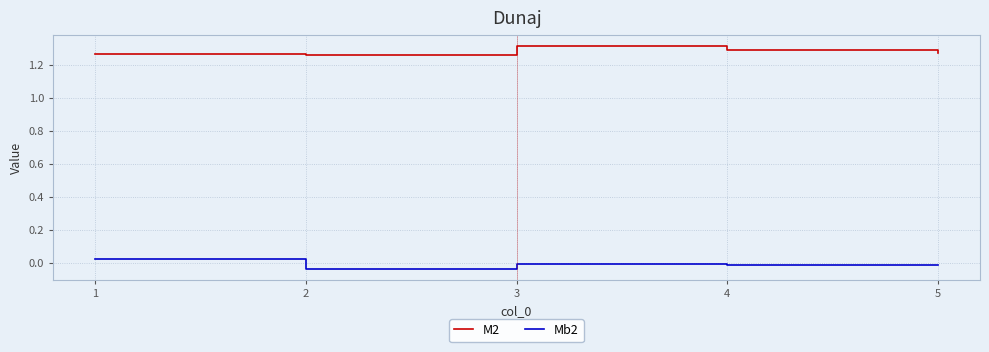

True or false: M2 and Mb2 intersect in this chart.

False